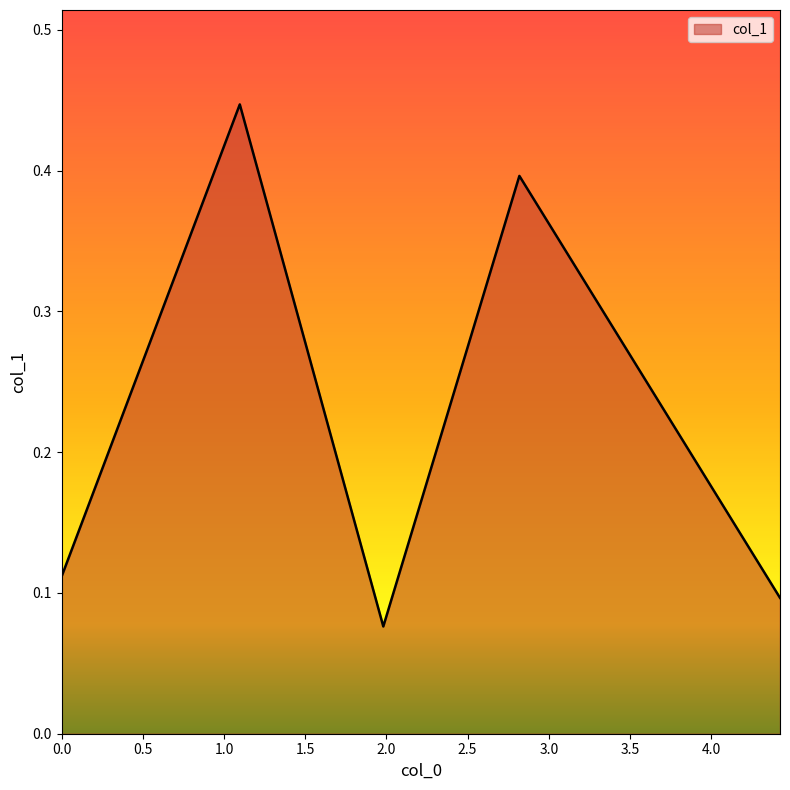

How many interior local valleys (lower than both neighbors) does the data have?

1